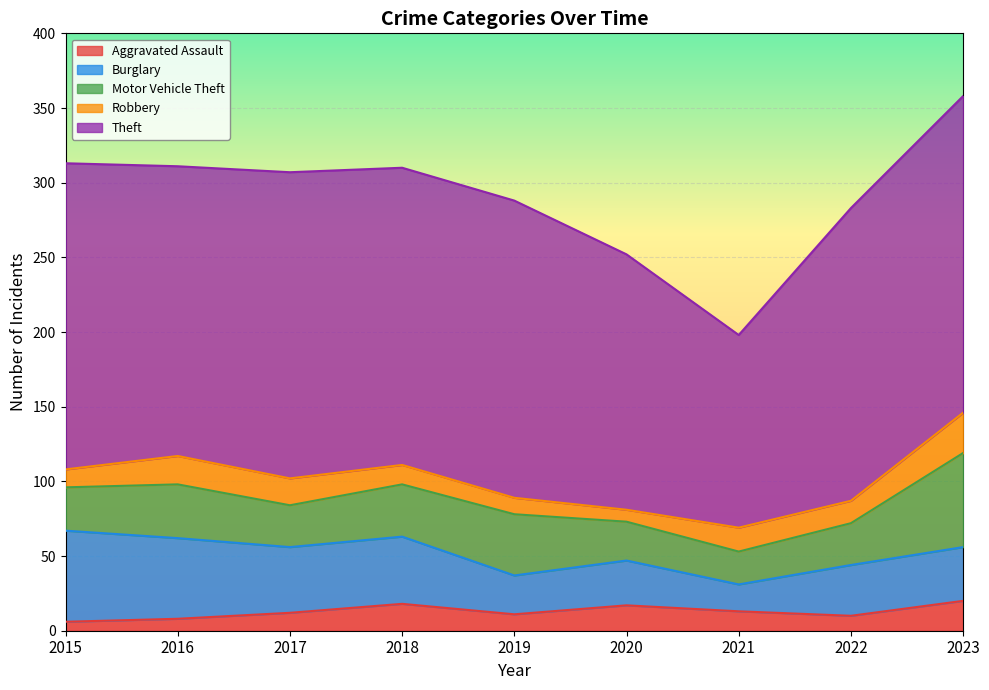

Is the value of Theft at 2016 greater than the value of Motor Vehicle Theft at 2021?

Yes